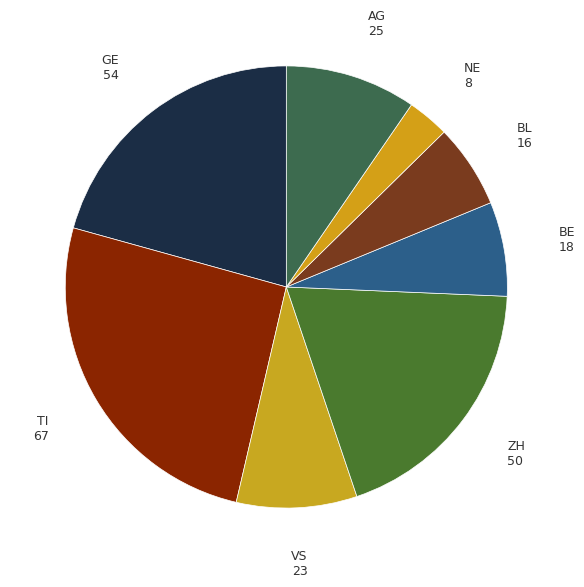

Count the number of slices in the pie.

8